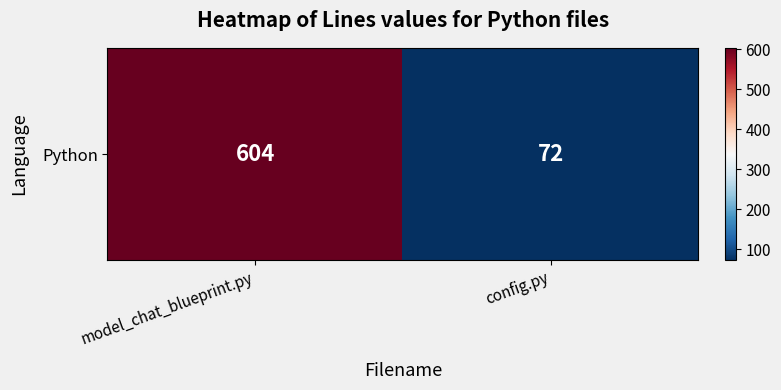

List the labels in order of value, smallest first.

config.py, model_chat_blueprint.py